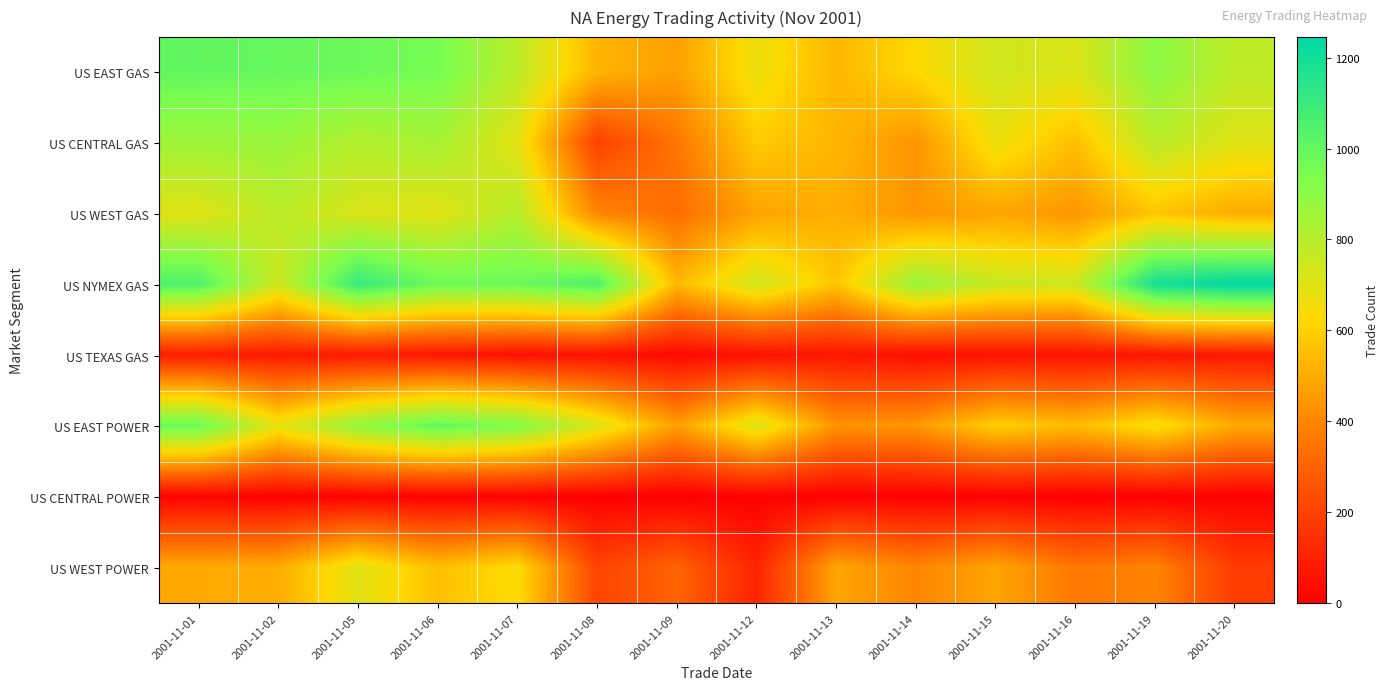

Reading right to left, transcribe all the data shown in this chart.

US EAST GAS: 2001-11-20=779	2001-11-19=901	2001-11-16=713	2001-11-15=736	2001-11-14=627	2001-11-13=532	2001-11-12=670	2001-11-09=469	2001-11-08=525	2001-11-07=786	2001-11-06=955	2001-11-05=981	2001-11-02=994	2001-11-01=1002
US CENTRAL GAS: 2001-11-20=703	2001-11-19=786	2001-11-16=555	2001-11-15=671	2001-11-14=438	2001-11-13=527	2001-11-12=586	2001-11-09=356	2001-11-08=199	2001-11-07=688	2001-11-06=837	2001-11-05=805	2001-11-02=867	2001-11-01=858
US WEST GAS: 2001-11-20=501	2001-11-19=569	2001-11-16=444	2001-11-15=483	2001-11-14=440	2001-11-13=509	2001-11-12=479	2001-11-09=329	2001-11-08=399	2001-11-07=800	2001-11-06=695	2001-11-05=714	2001-11-02=787	2001-11-01=697
US NYMEX GAS: 2001-11-20=1245	2001-11-19=1192	2001-11-16=745	2001-11-15=760	2001-11-14=870	2001-11-13=571	2001-11-12=741	2001-11-09=537	2001-11-08=1050	2001-11-07=982	2001-11-06=973	2001-11-05=1109	2001-11-02=744	2001-11-01=1048
US TEXAS GAS: 2001-11-20=78	2001-11-19=65	2001-11-16=57	2001-11-15=54	2001-11-14=44	2001-11-13=74	2001-11-12=54	2001-11-09=29	2001-11-08=55	2001-11-07=51	2001-11-06=74	2001-11-05=79	2001-11-02=81	2001-11-01=90
US EAST POWER: 2001-11-20=496	2001-11-19=652	2001-11-16=547	2001-11-15=600	2001-11-14=447	2001-11-13=436	2001-11-12=711	2001-11-09=467	2001-11-08=714	2001-11-07=929	2001-11-06=1001	2001-11-05=882	2001-11-02=681	2001-11-01=983
US CENTRAL POWER: 2001-11-20=4	2001-11-19=0	2001-11-16=1	2001-11-15=1	2001-11-14=3	2001-11-13=5	2001-11-12=3	2001-11-09=1	2001-11-08=1	2001-11-07=7	2001-11-06=3	2001-11-05=8	2001-11-02=6	2001-11-01=11
US WEST POWER: 2001-11-20=184	2001-11-19=394	2001-11-16=358	2001-11-15=484	2001-11-14=399	2001-11-13=484	2001-11-12=111	2001-11-09=303	2001-11-08=210	2001-11-07=635	2001-11-06=557	2001-11-05=698	2001-11-02=502	2001-11-01=495